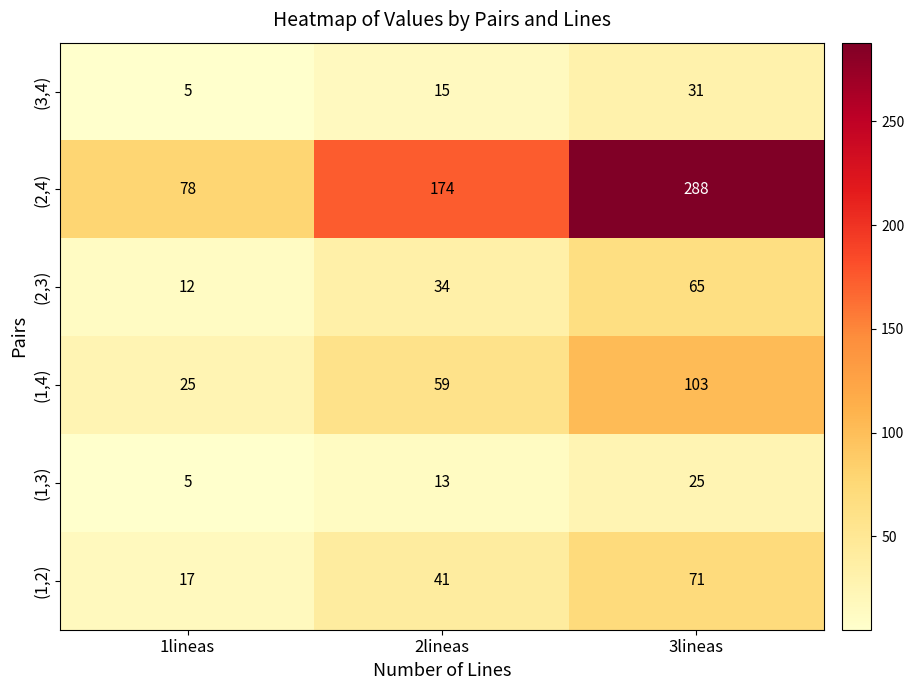

Reading left to right, what are all the values shown in this chart?

(3,4): 5	15	31
(2,4): 78	174	288
(2,3): 12	34	65
(1,4): 25	59	103
(1,3): 5	13	25
(1,2): 17	41	71